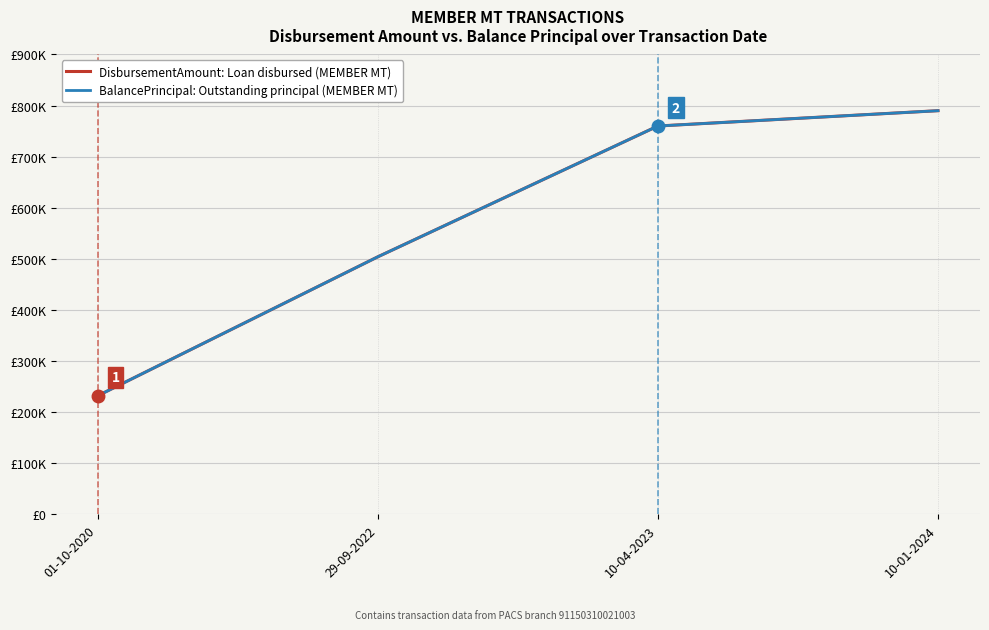

True or false: DisbursementAmount: Loan disbursed (MEMBER MT) has a value of 504000 at 29-09-2022.

True